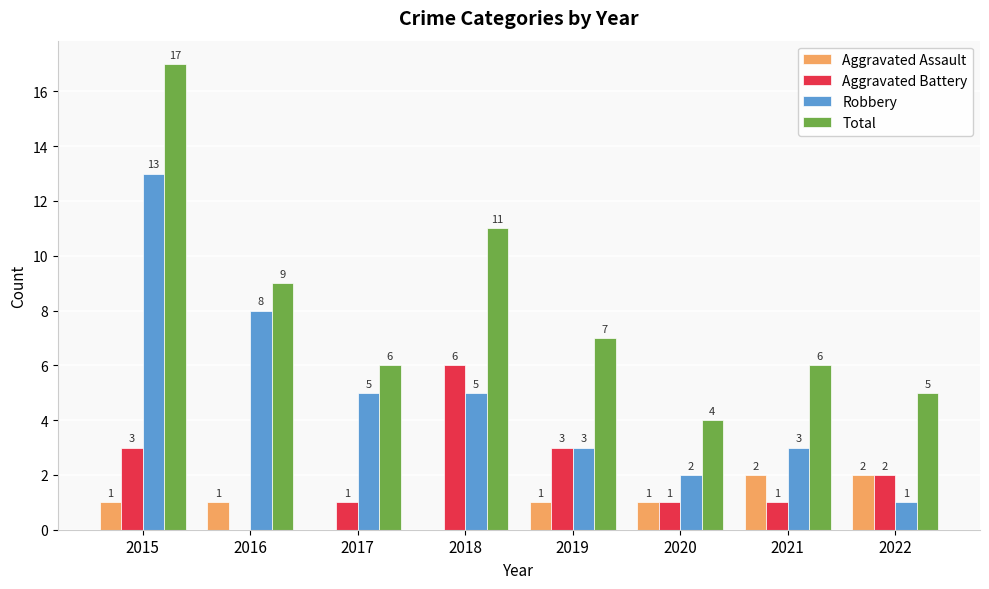

True or false: Aggravated Battery has a value of 2 at 2020.

False